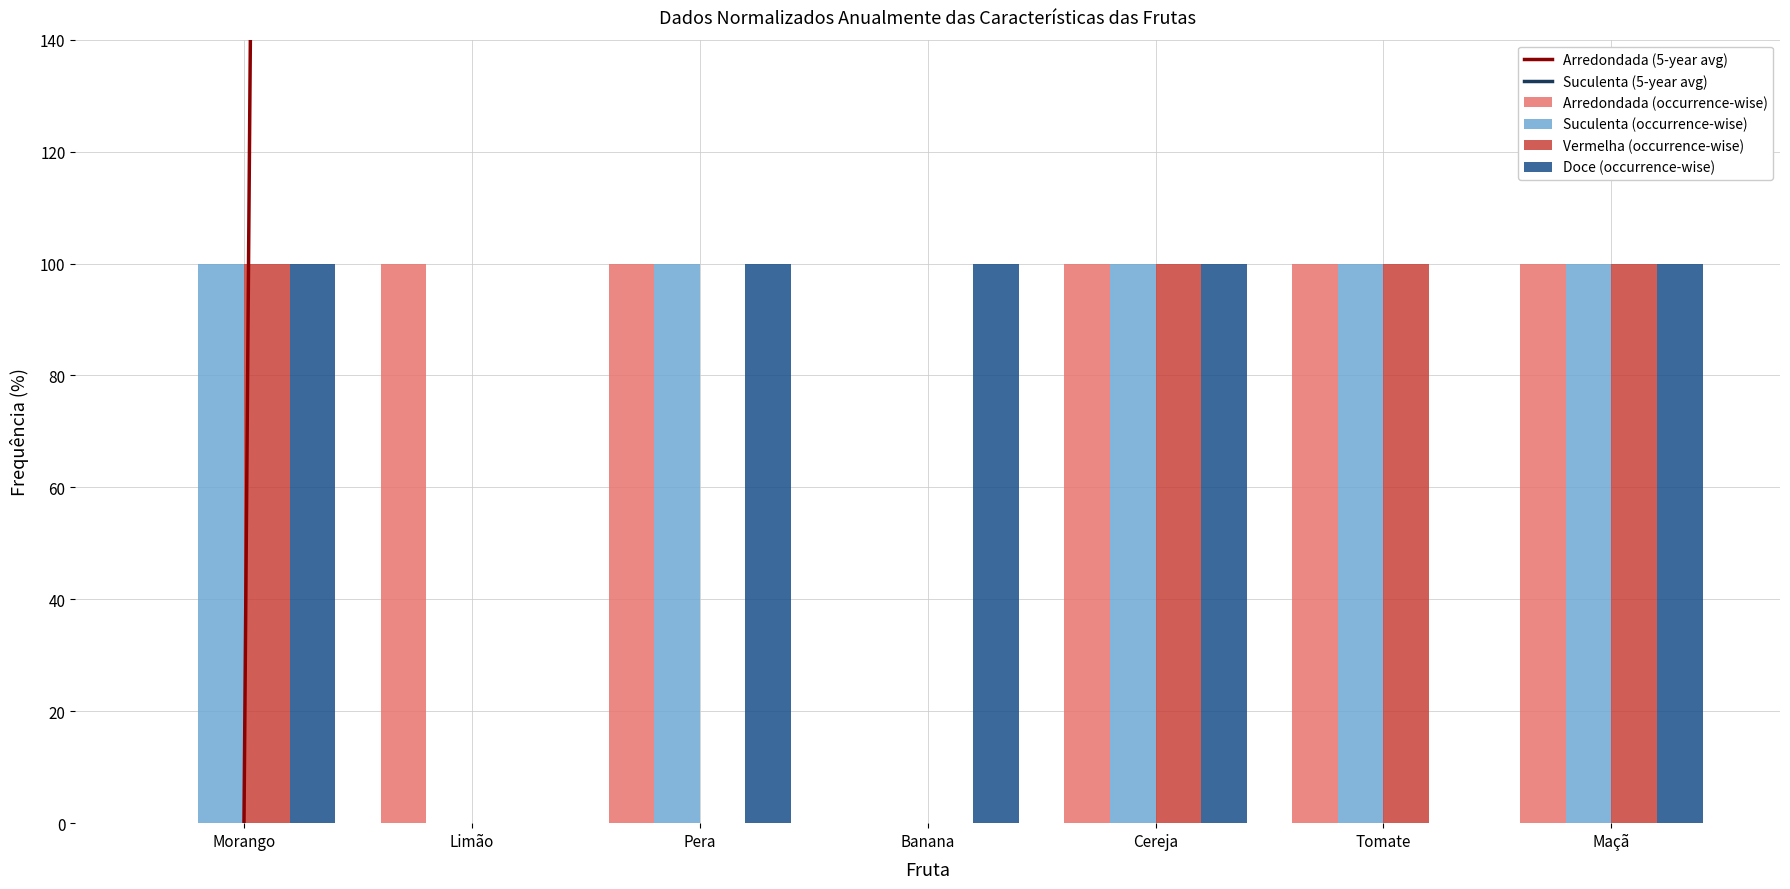

At which label is Vermelha (occurrence-wise) closest to 0?

Limão